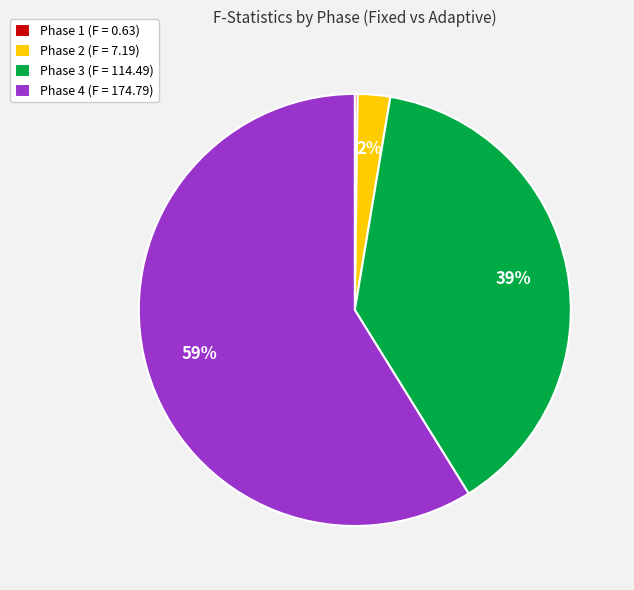

True or false: Phase 4 (F = 174.79) accounts for 45% of the total.

False